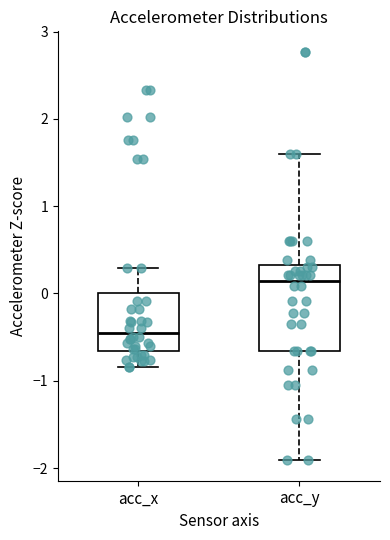

Reading left to right, transcribe this box plot: for each box, give where its median line is, the range the box spans, and where its two whiskers end, as read against the y-axis. The values are not printed on the chart, so give them approximately, as read against the axis.

acc_x: median -0.4, box -0.7 to 0.0, whiskers -0.8 to 0.3
acc_y: median 0.1, box -0.7 to 0.3, whiskers -1.9 to 1.6